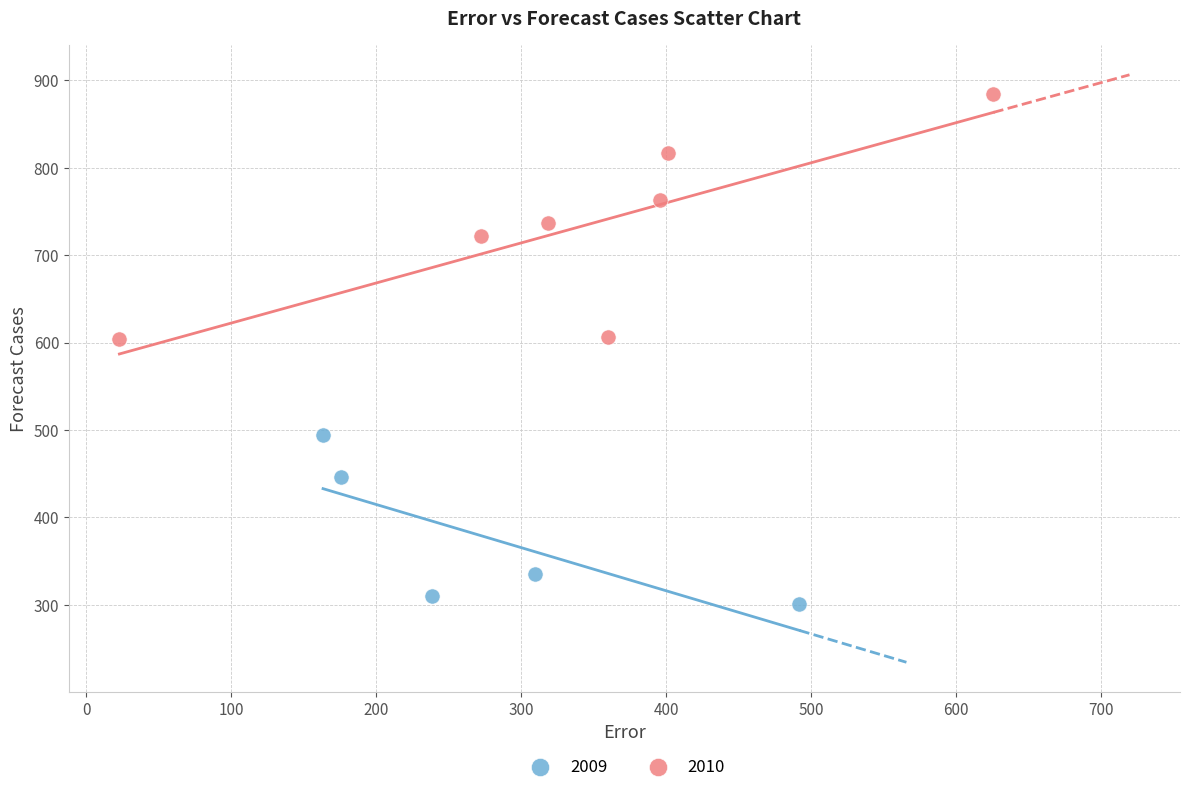

Which series has the largest Y range (max minus min)?

2010